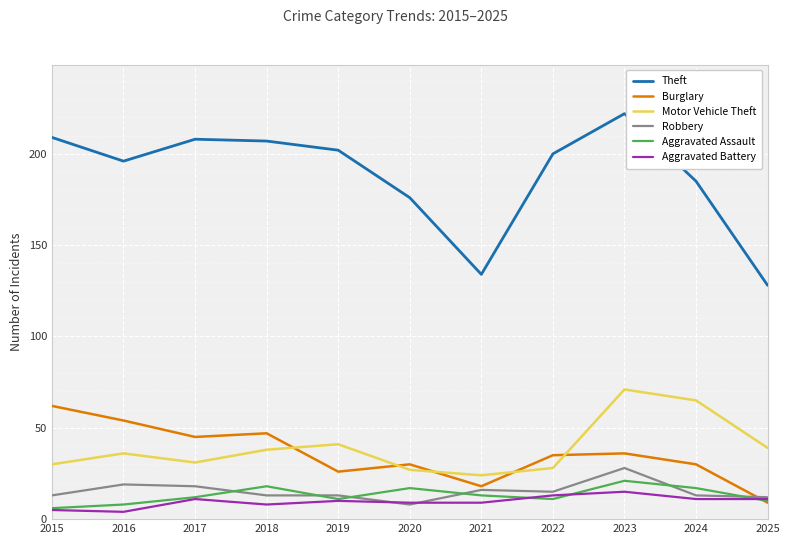

What is the difference between the highest and lowest values at 2023?

207